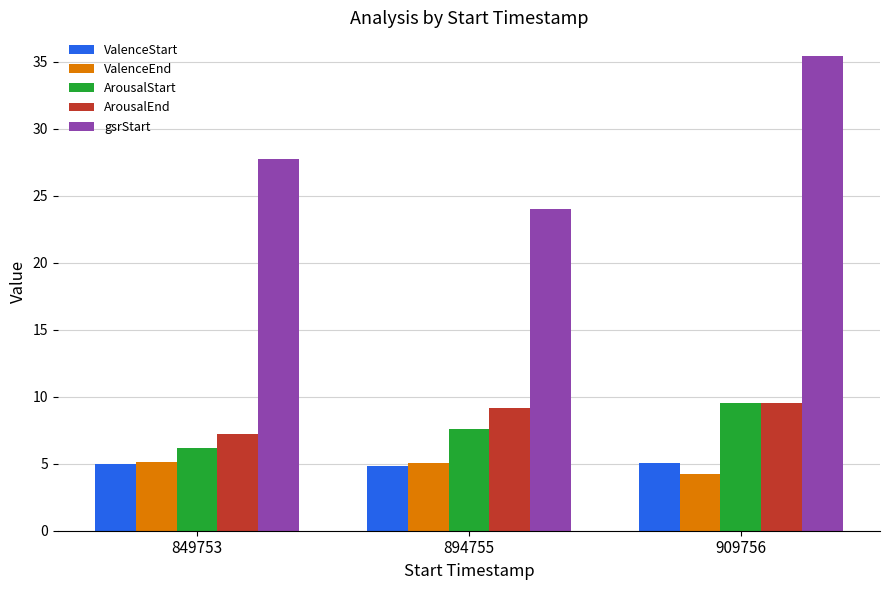

What is the sum of all ArousalEnd values?

25.9